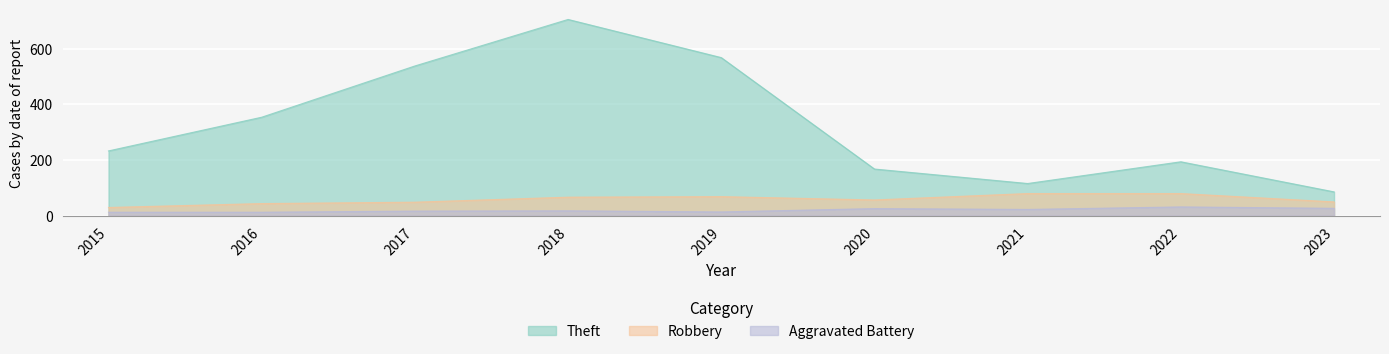

What is the difference between the Aggravated Battery values at 2015 and 2017?

4